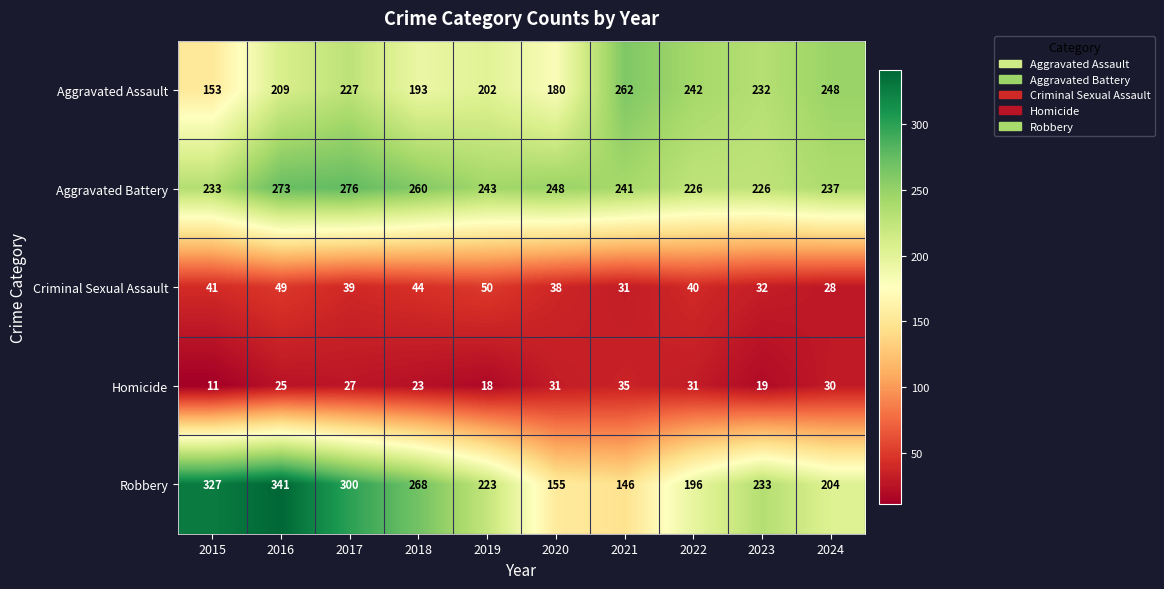

What is the lowest value of the Aggravated Assault series?

153